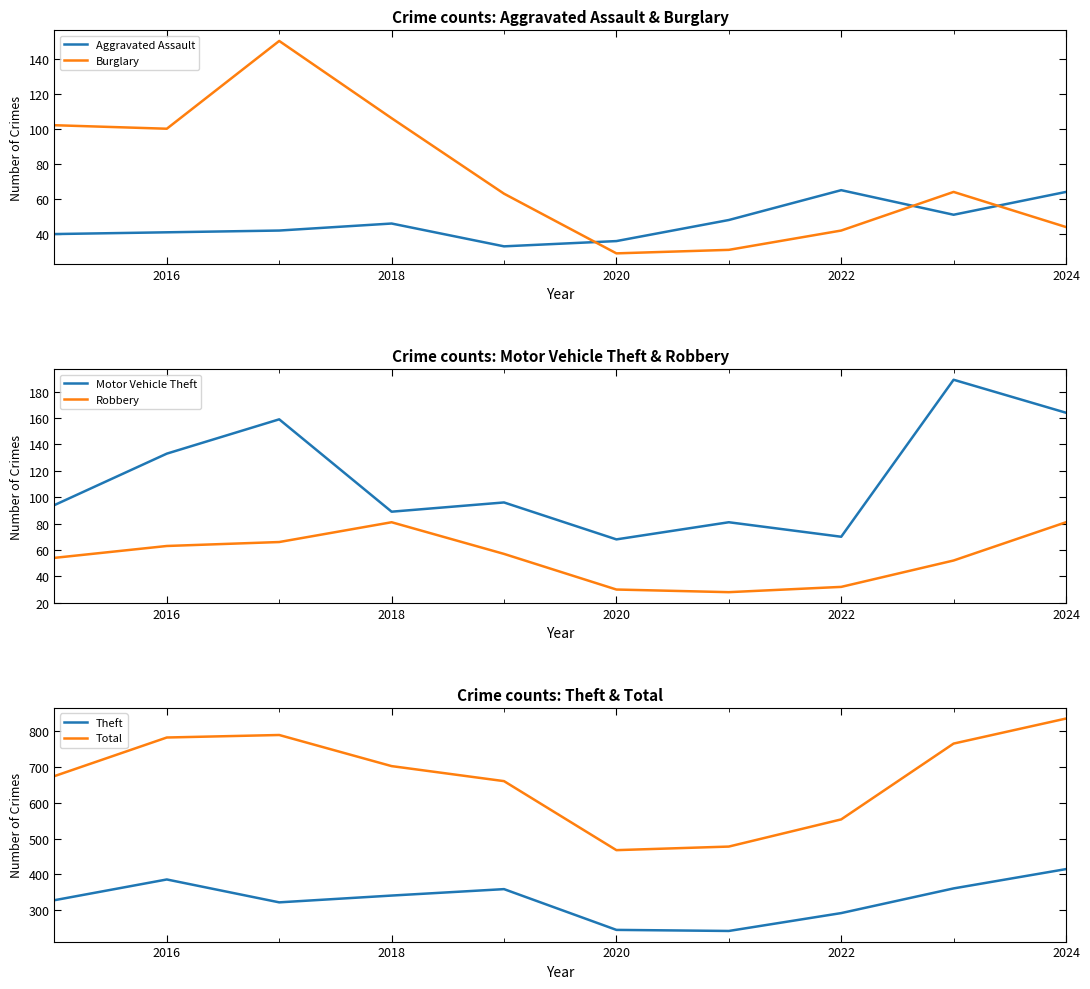

How many data points in Theft are less than 341?

5